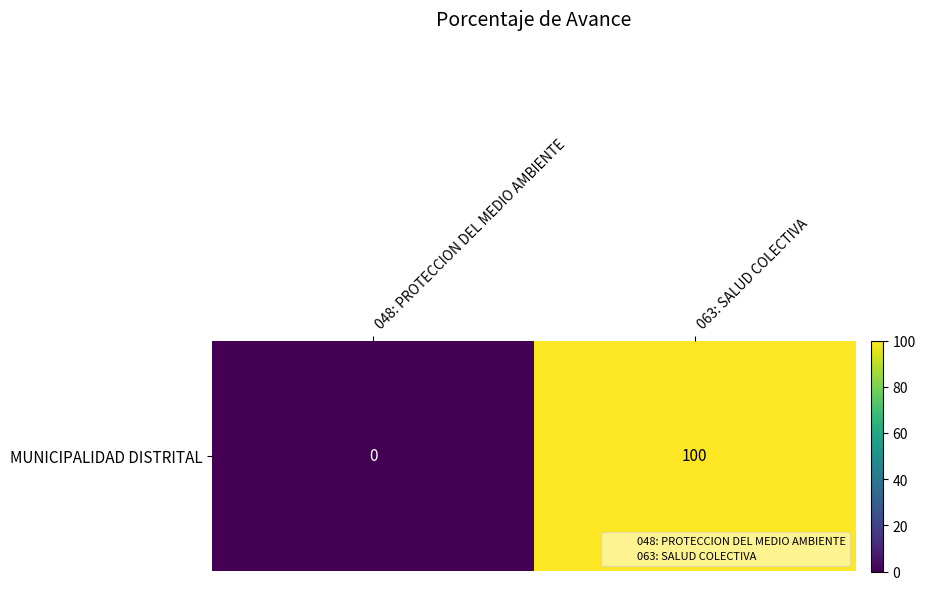

What is the average value?

50